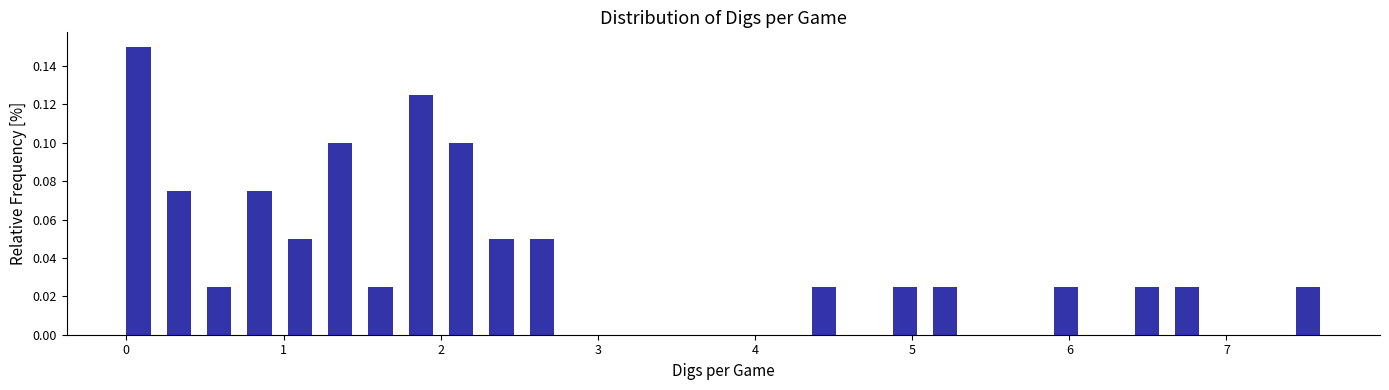

Read against the x-axis, roughly where is the centre of the tallest bar?

0.1